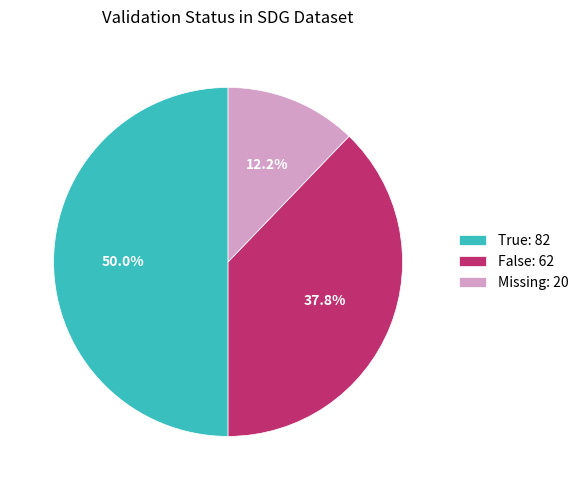

Approximately how many times larger is the value at Missing: 20 compared to False: 62?

0.3